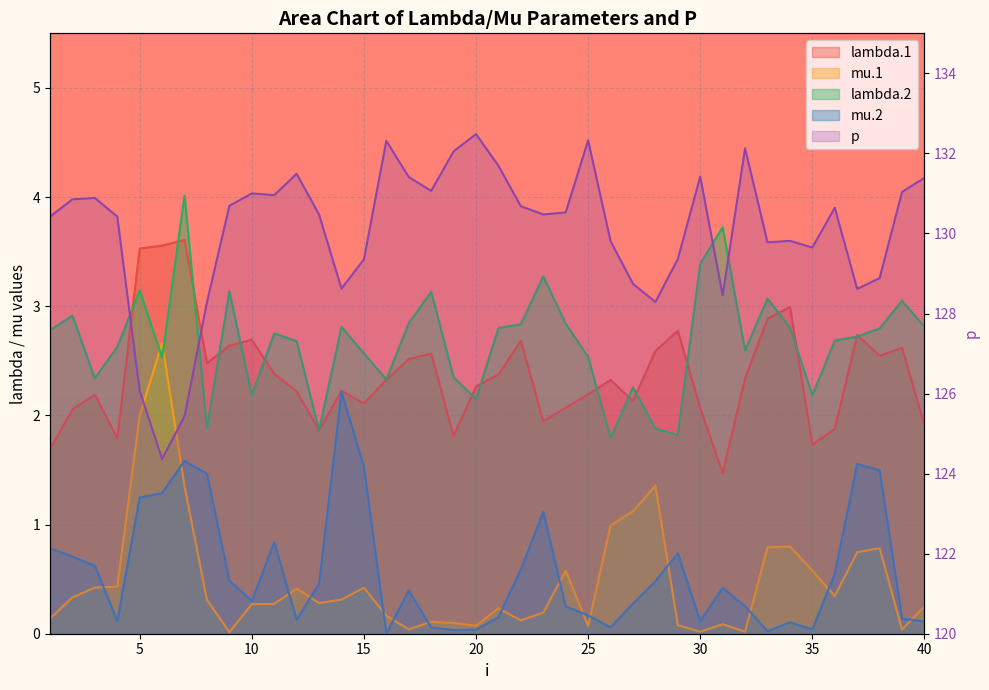

At which category does mu.2 reach its first local valley?

4